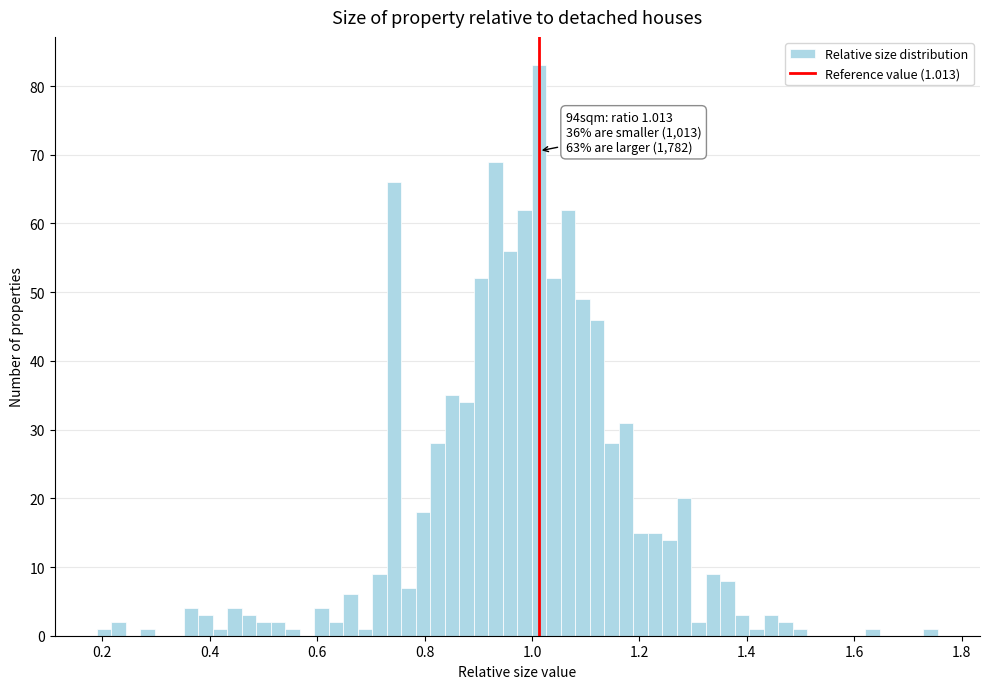

Read against the x-axis, roughly where is the centre of the tallest bar?

1.02